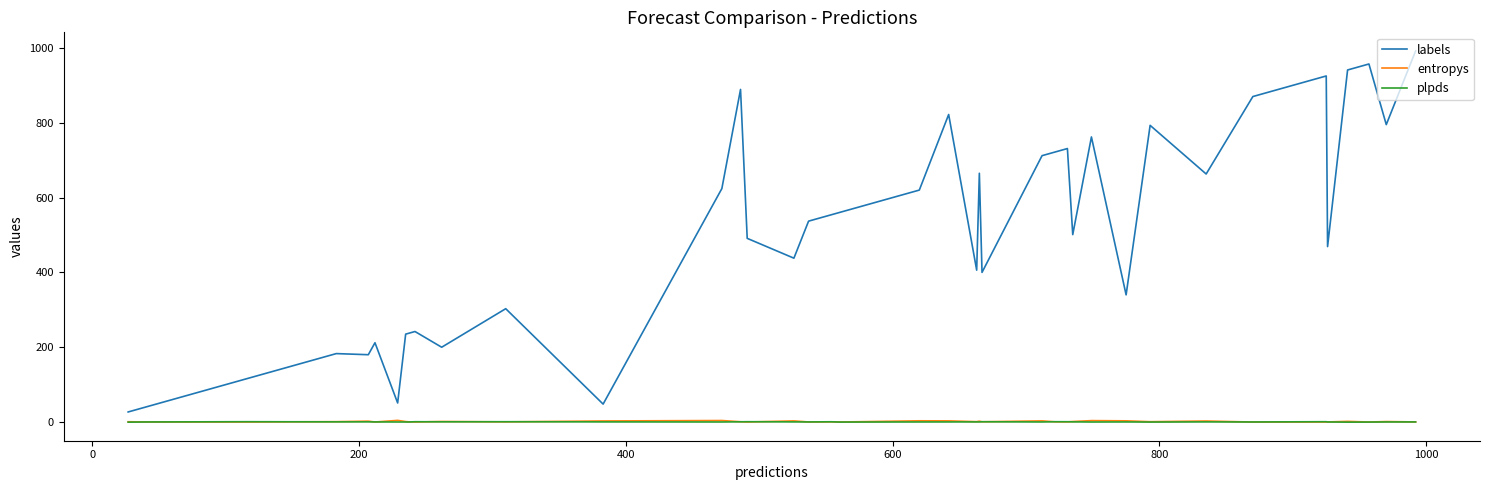

What is the greatest value displayed?

992.0